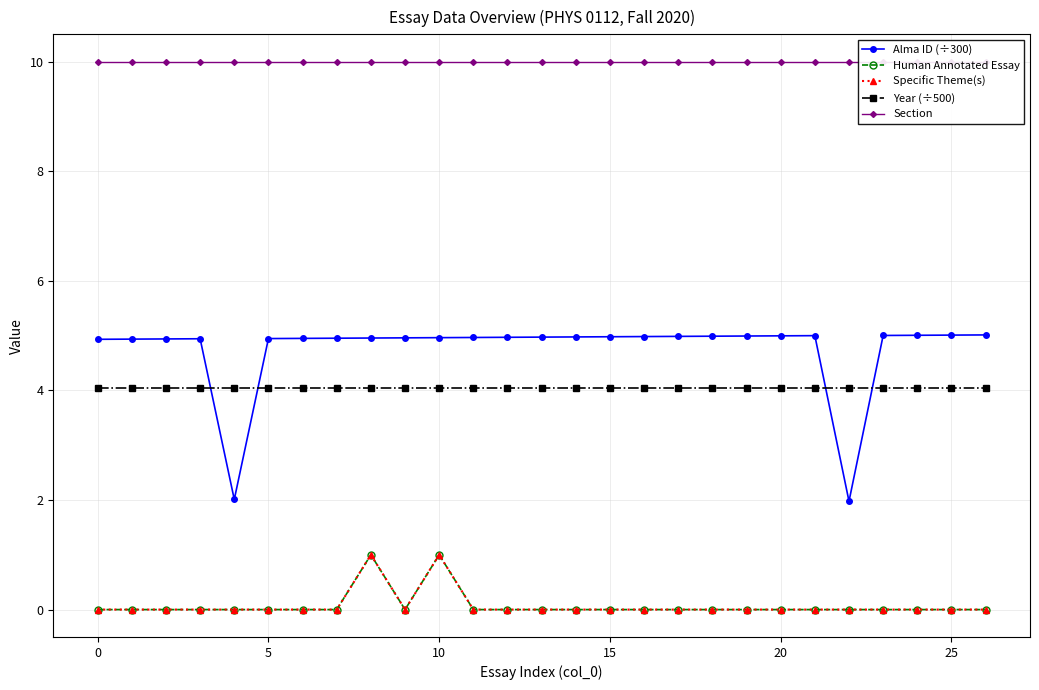

At which category is the sum across all series the highest?

10